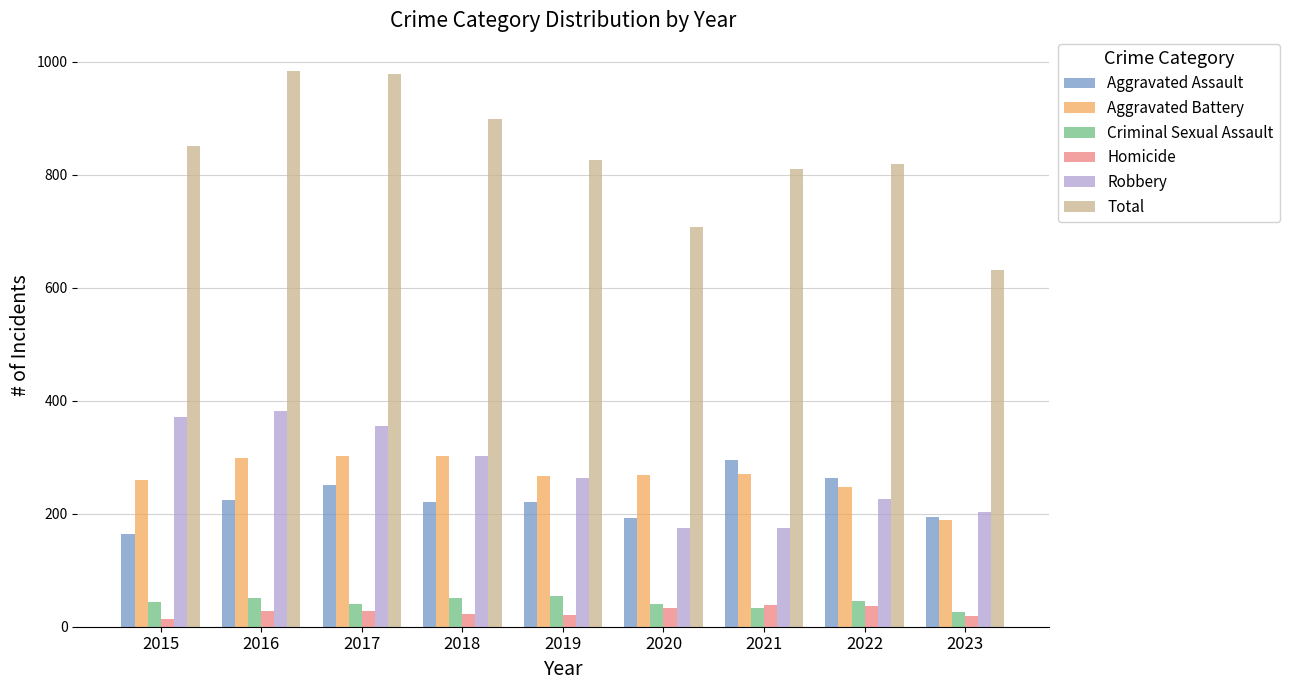

What are all the series names shown in the legend?

Aggravated Assault, Aggravated Battery, Criminal Sexual Assault, Homicide, Robbery, Total